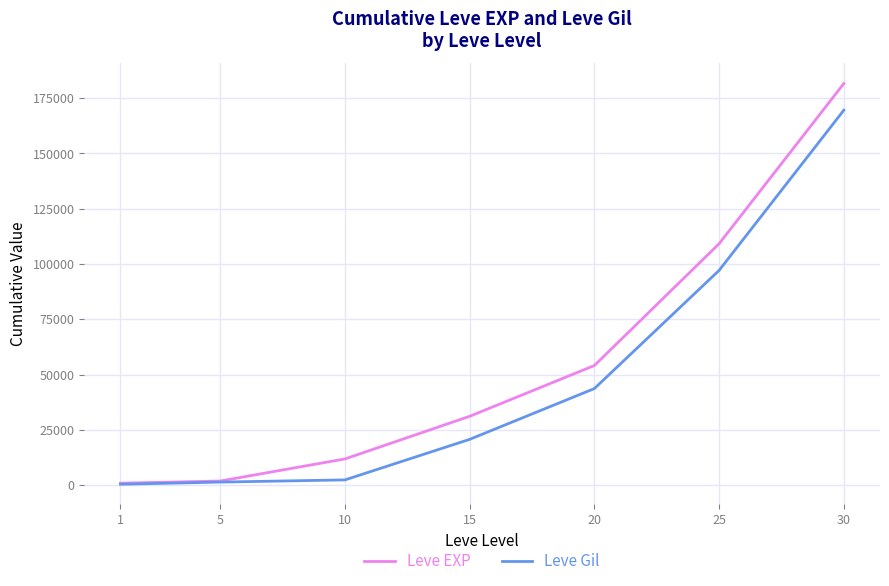

Which series has the largest total across all categories?

Leve EXP